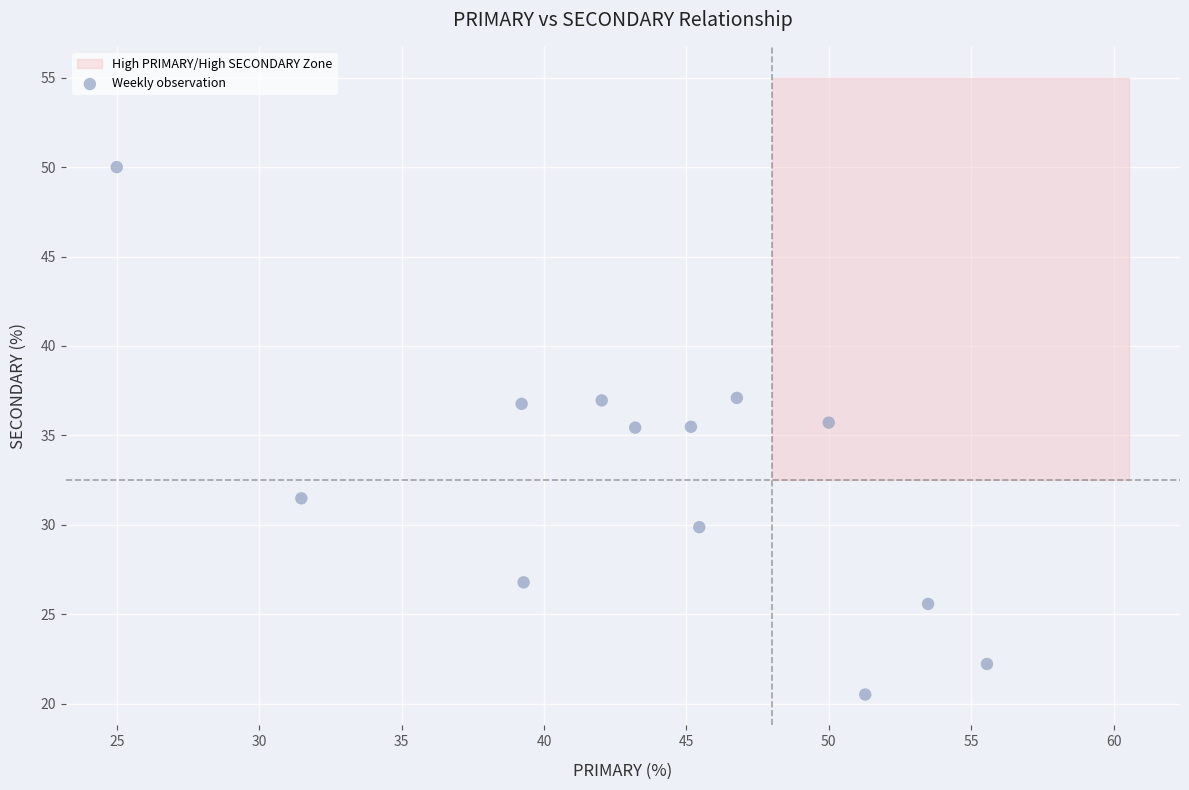

What is the range of Y values (max minus min)?

29.5